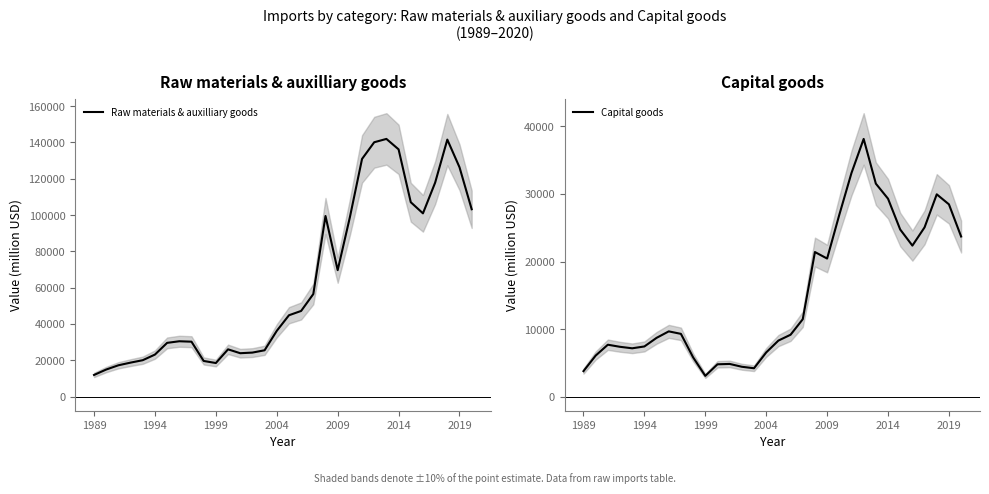

The value of Raw materials & auxilliary goods at 2014 is 136208.6. True or false?

True